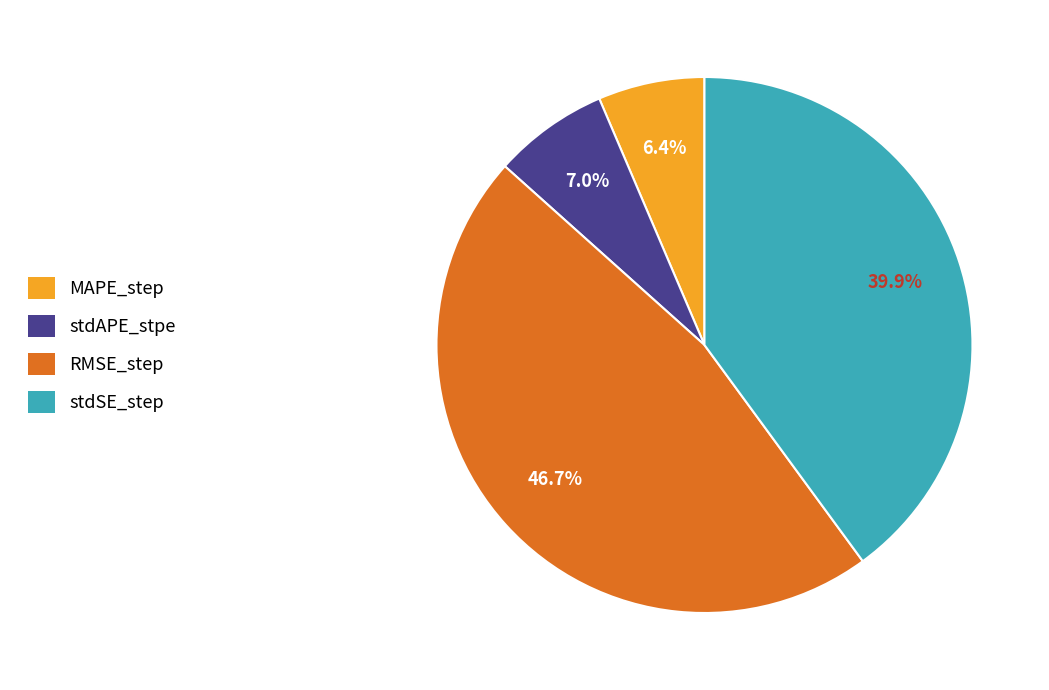

To the nearest percent, what portion does RMSE_step represent?

47%